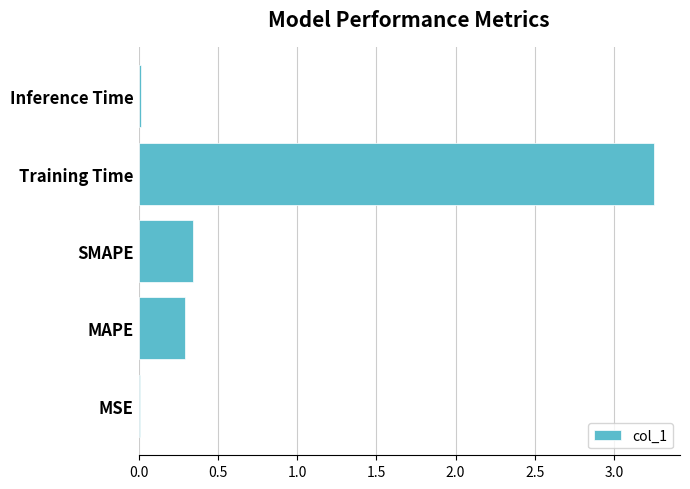

What is the sum of all values?

3.9